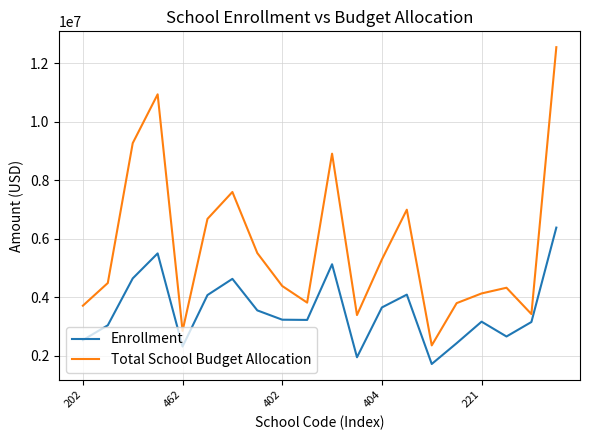

True or false: Total School Budget Allocation and Enrollment intersect in this chart.

False